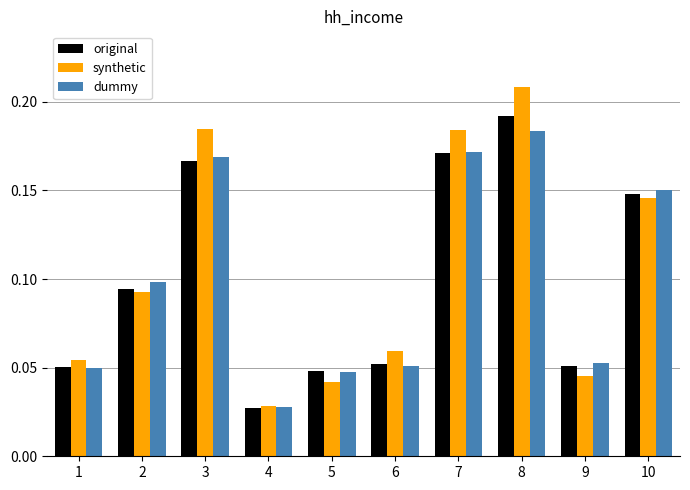

The value of dummy at 6 is 0.0. True or false?

False